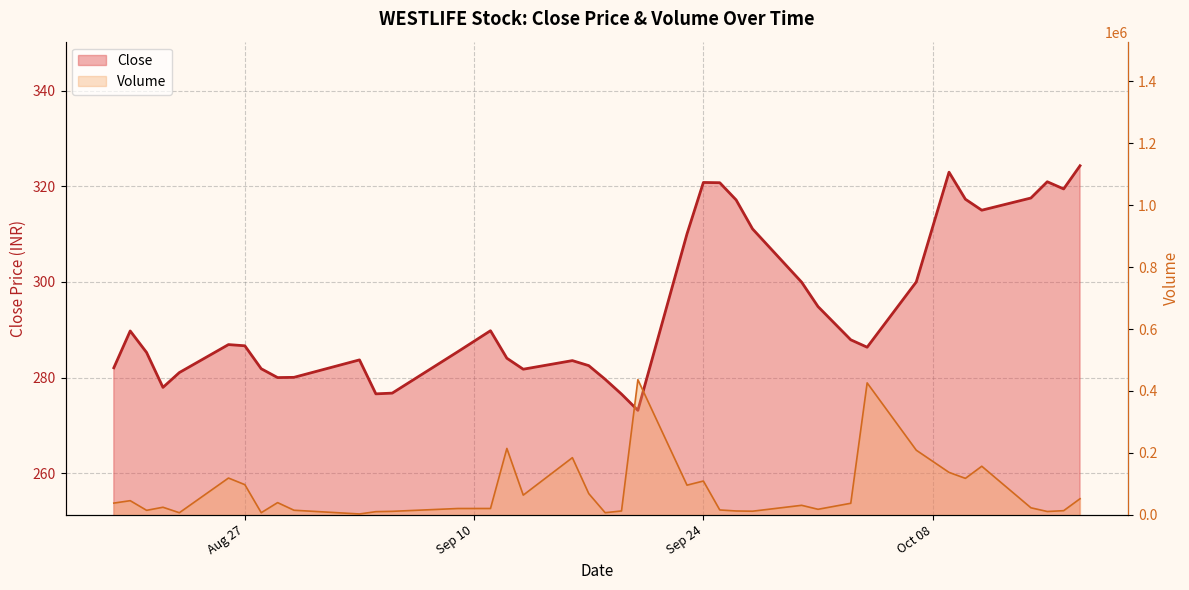

What is the label of the 37th point from the right?

2019-08-21